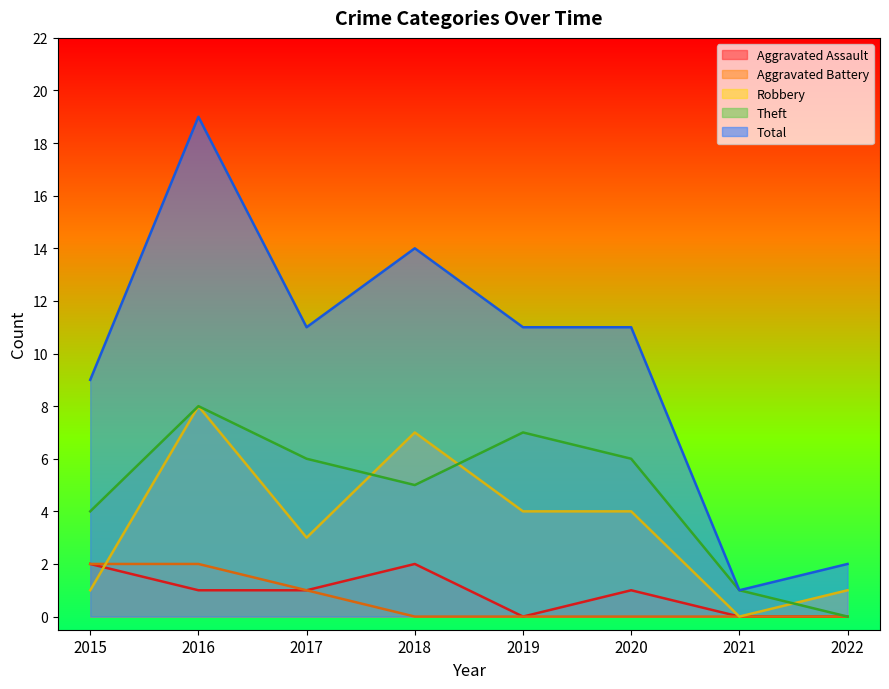

Does the chart display data point markers on the line(s)?

No